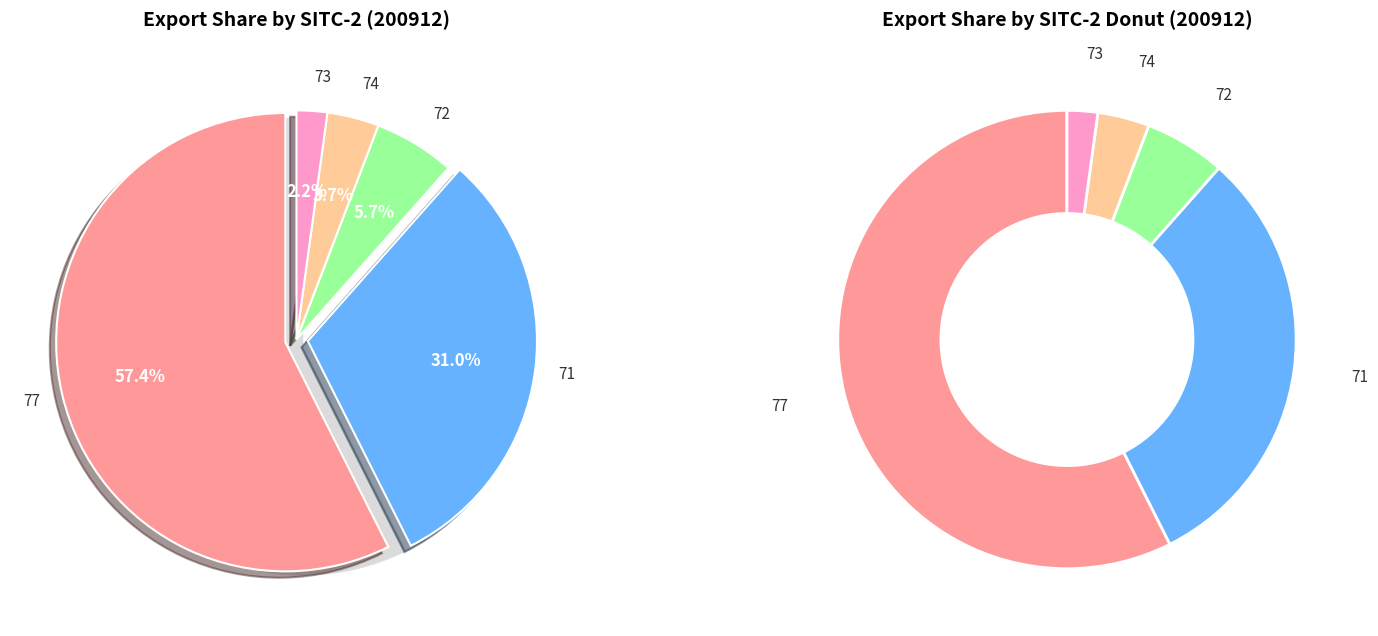

Is there a majority slice in this chart?

Yes